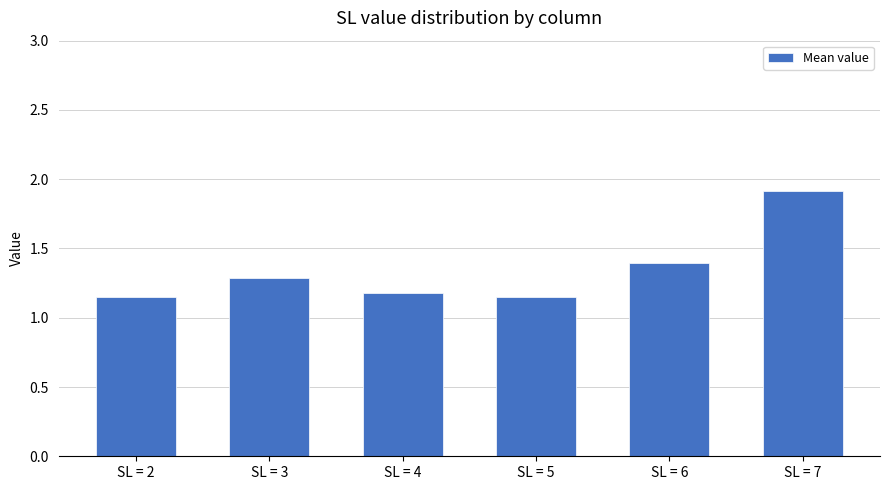

What is the sum of the values at SL = 7 and SL = 5?

3.1